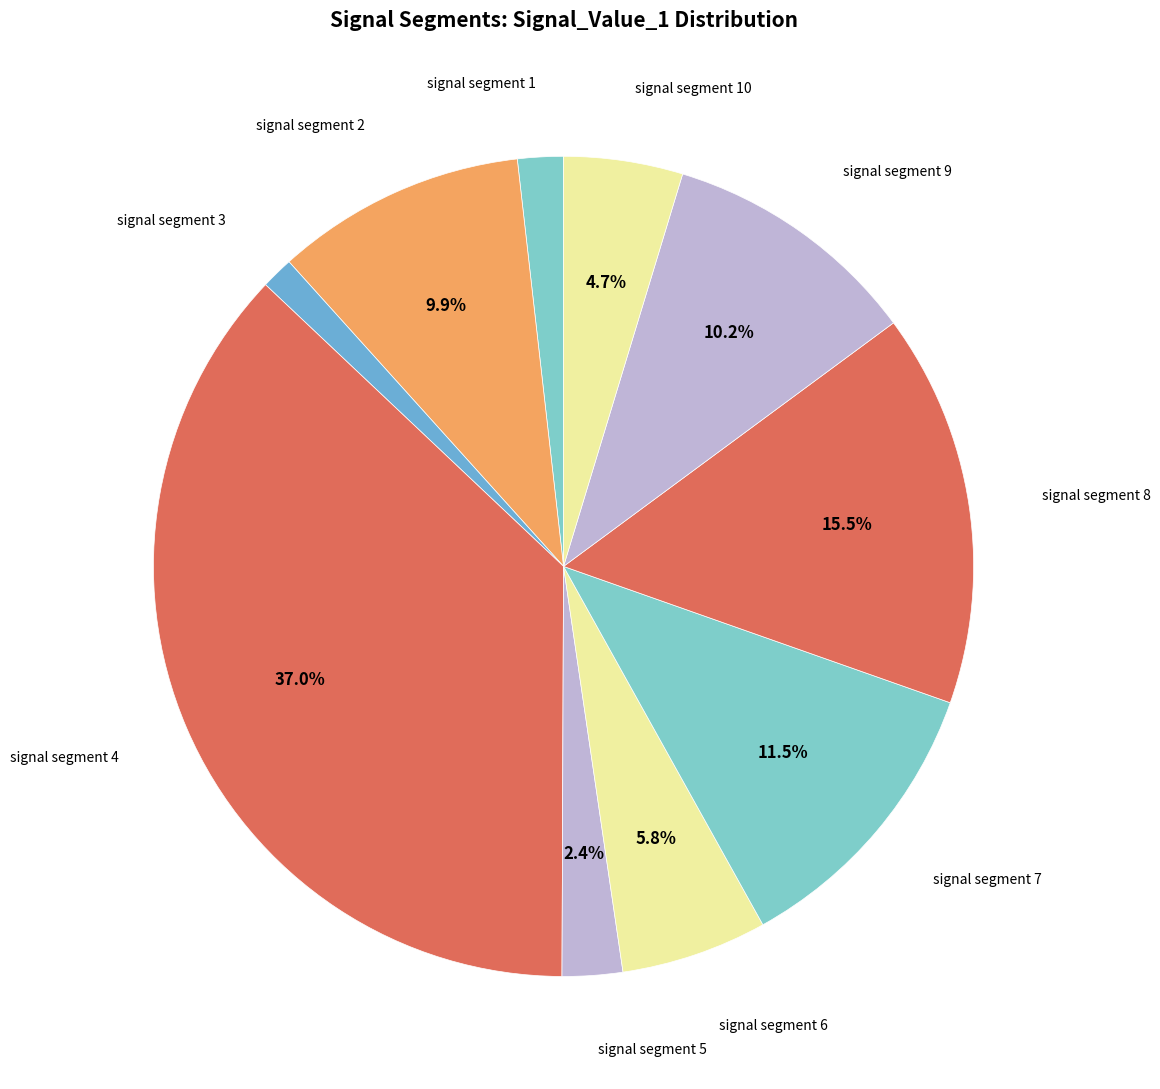

Count the number of slices in the pie.

10